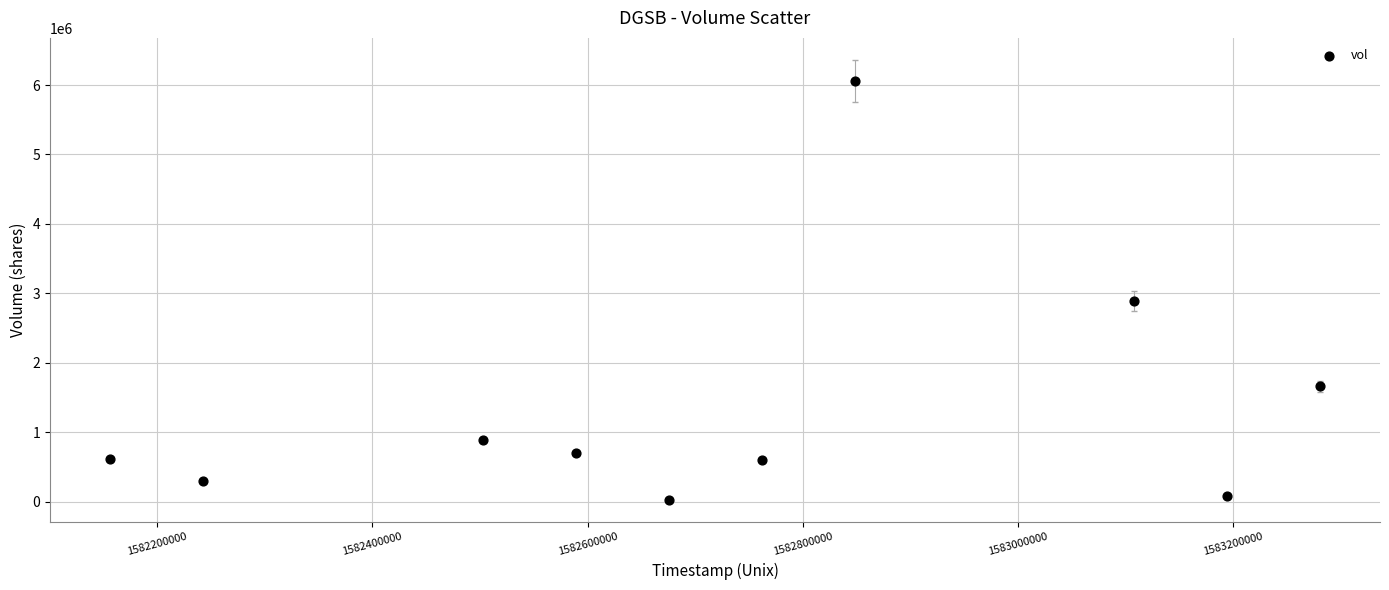

What Y value in the scatter plot is closest to 3041950?

2885800